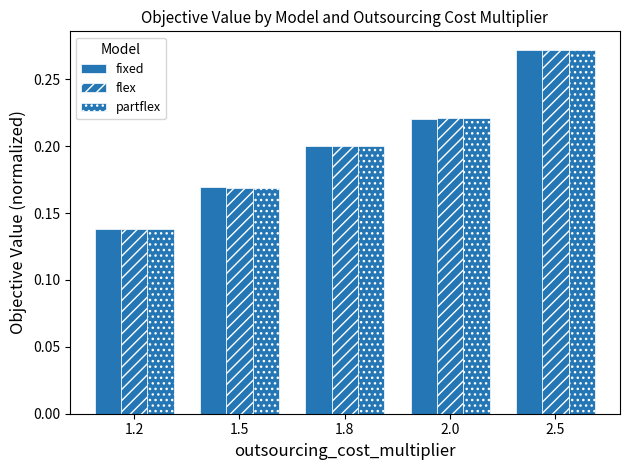

Which has a higher value, 1.2 or 2.0?

2.0